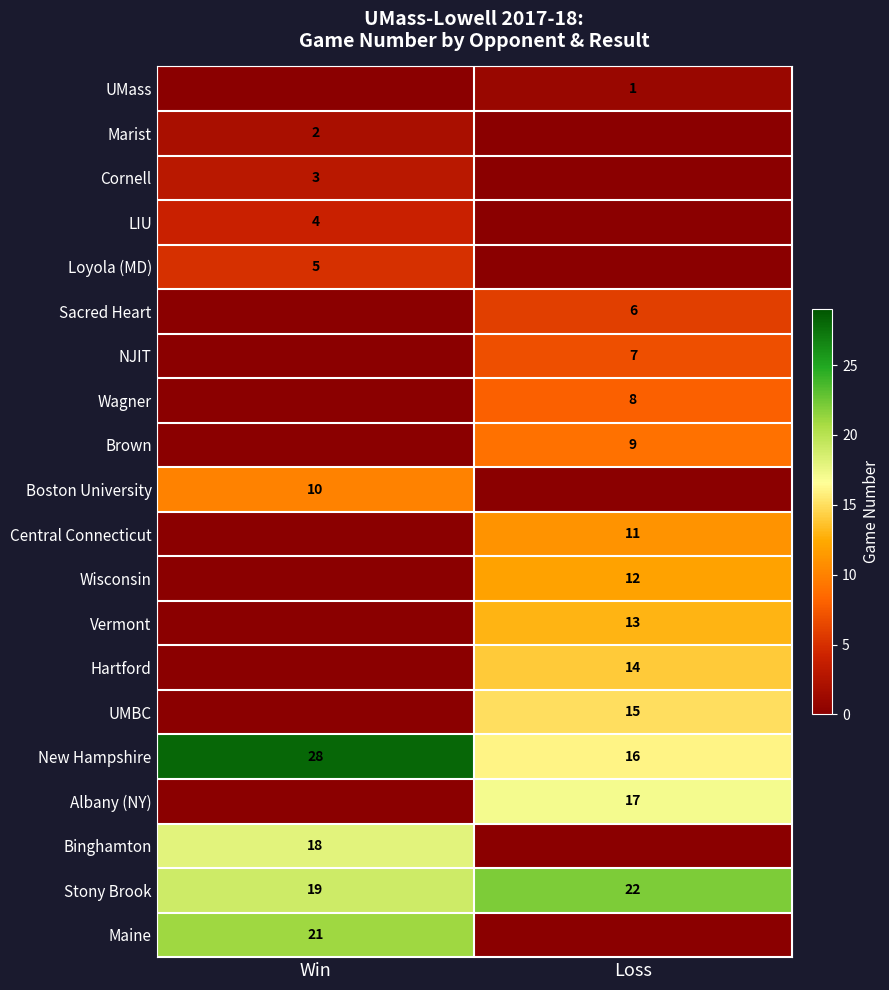

The New Hampshire series shows 16 at Loss. True or false?

True